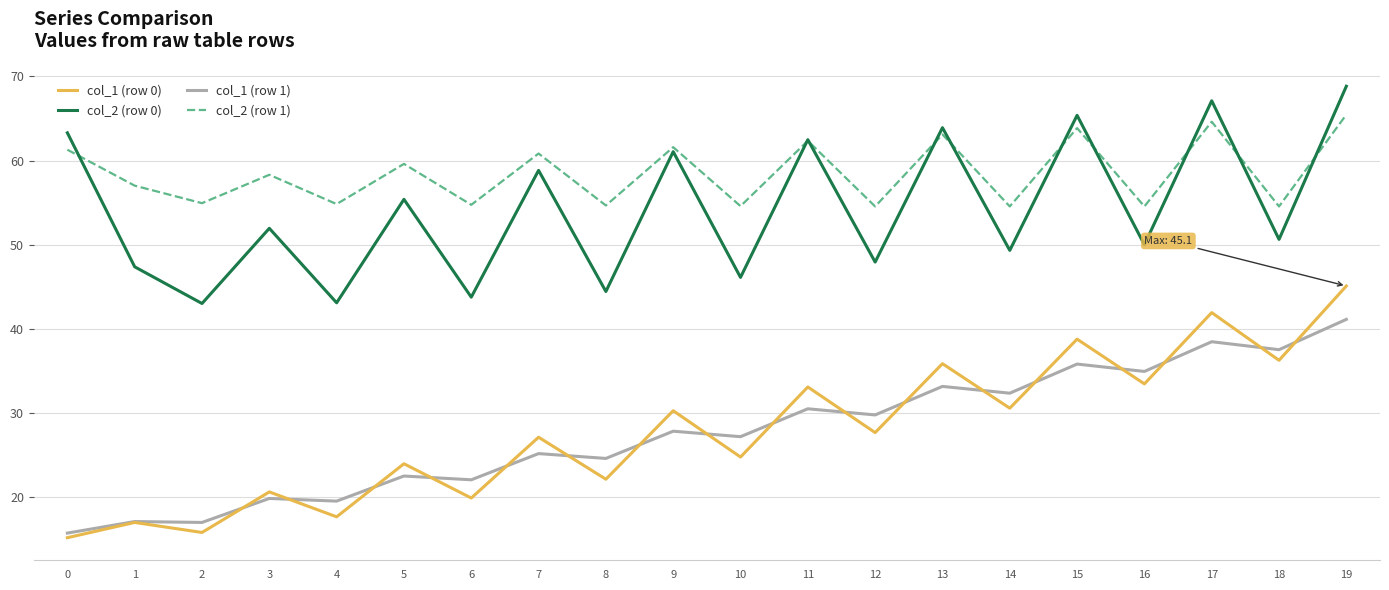

Which category has the highest value across all series?

19